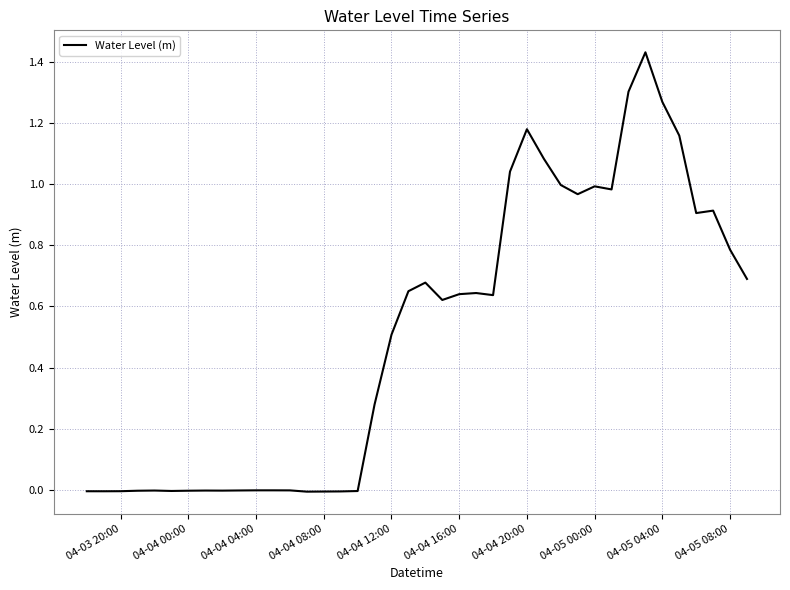

How many lines are shown in the chart?

1